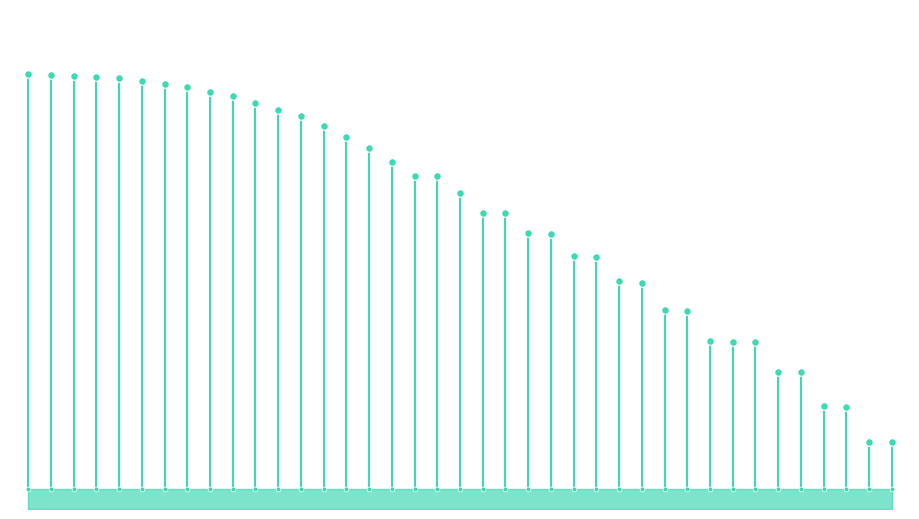

Which has a higher value, 10 or 5?

5